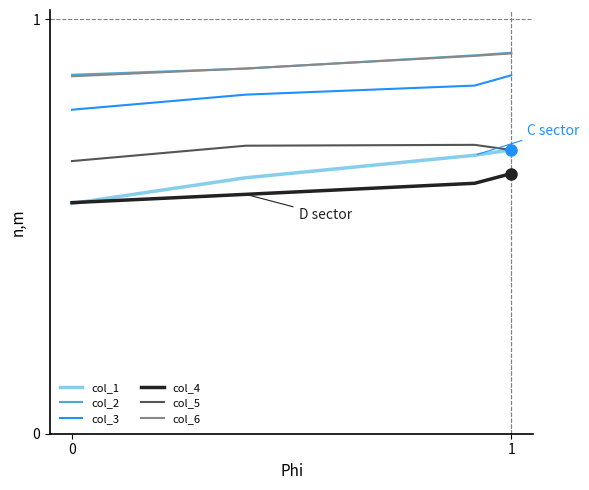

The value of col_1 at 1 is 0.7. True or false?

True